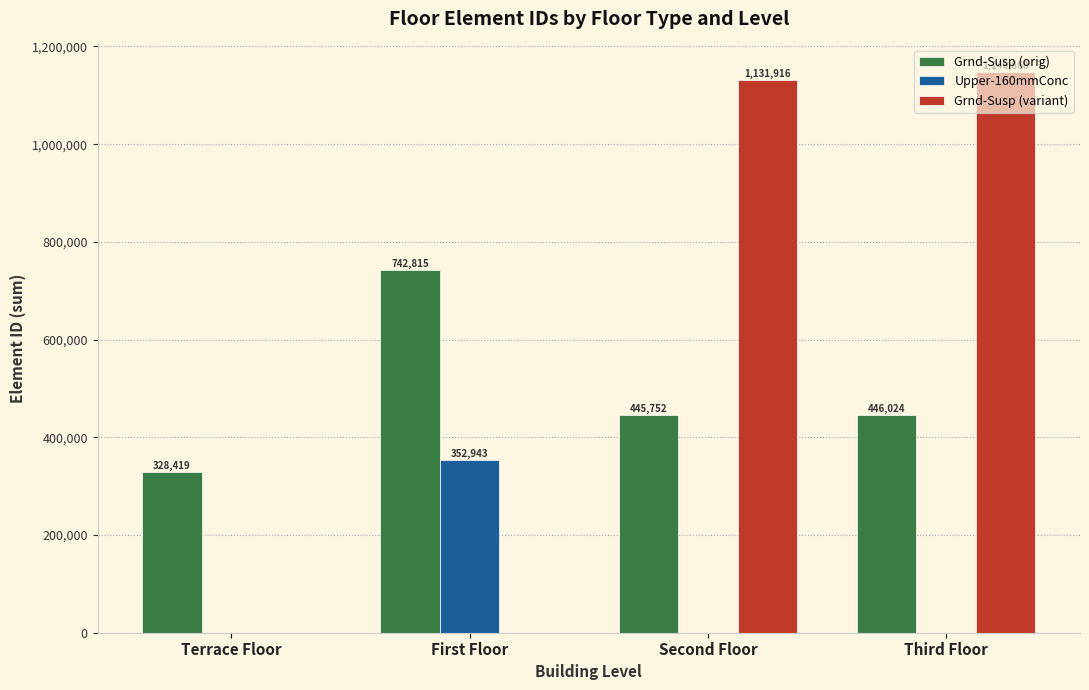

What is the sum of all Grnd-Susp (orig) values?

1963010